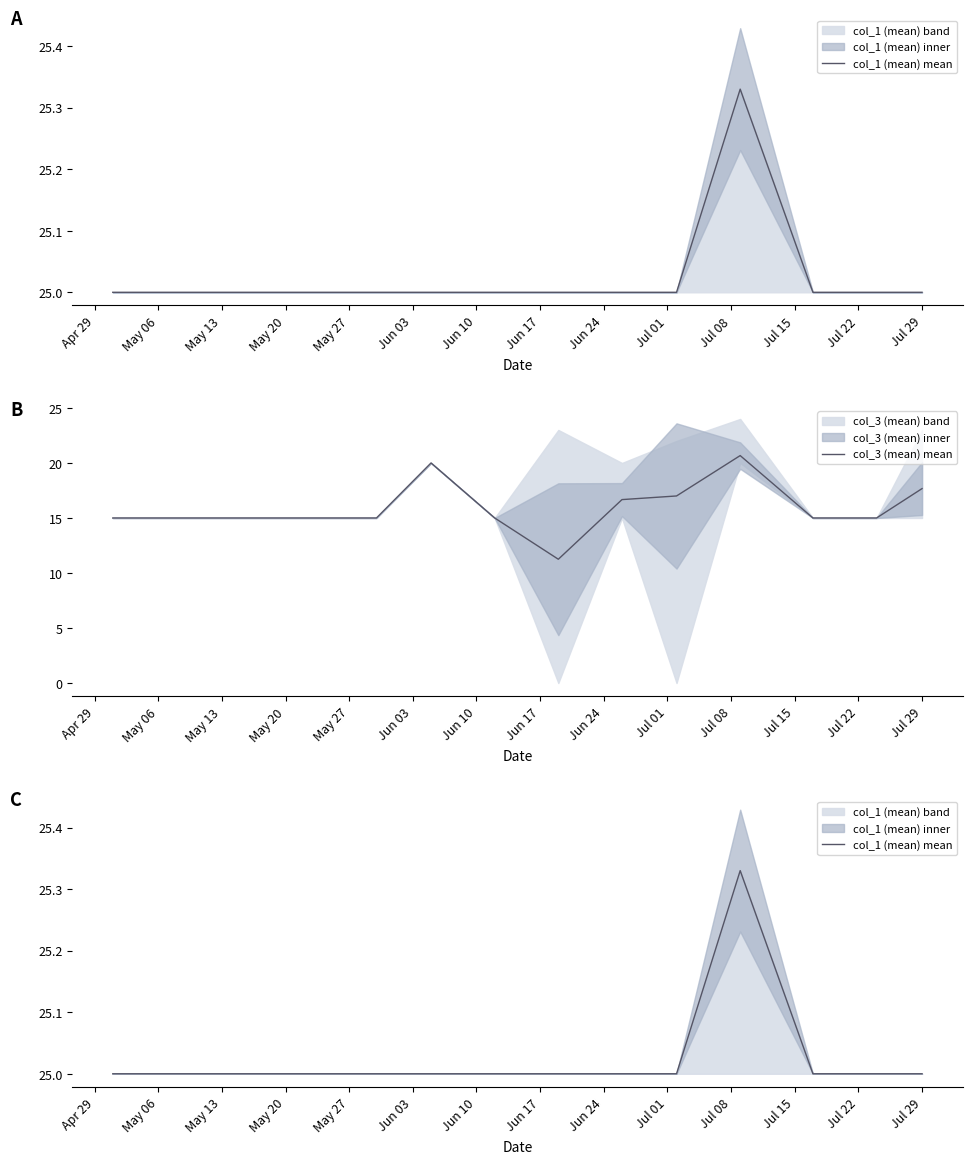

What is the maximum value for col_3 (mean) mean?

20.7